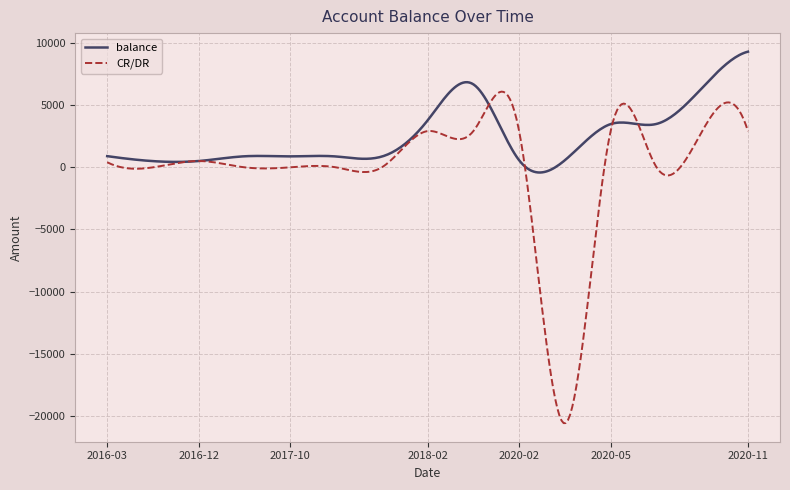

Which series has the largest total across all categories?

balance